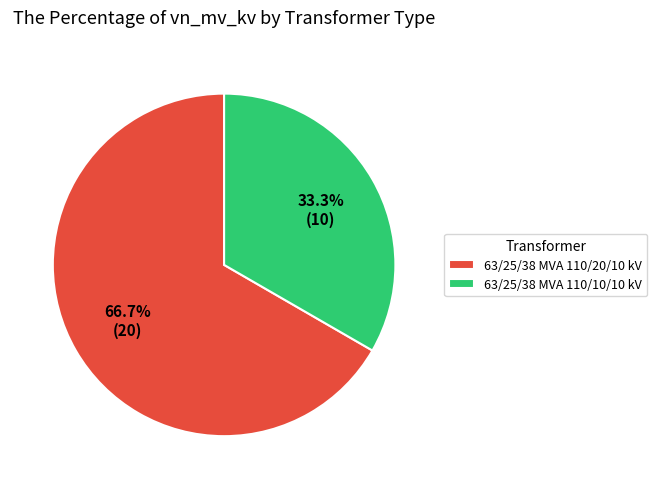

What is the total percentage of 63/25/38 MVA 110/10/10 kV and 63/25/38 MVA 110/20/10 kV?

100.0%